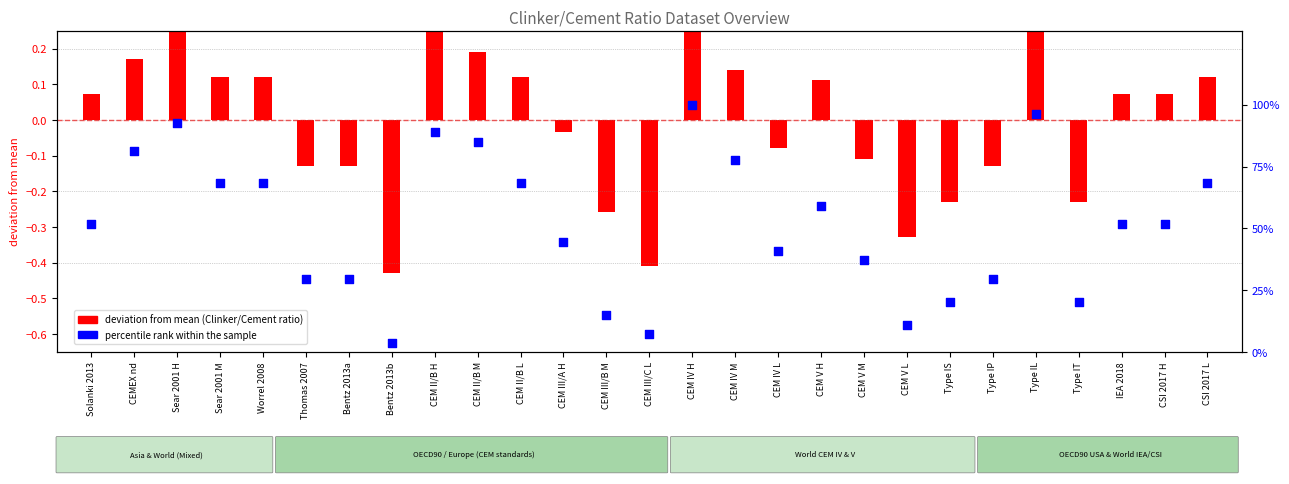

Which series reaches the minimum Y coordinate?

deviation from mean (Clinker/Cement ratio)